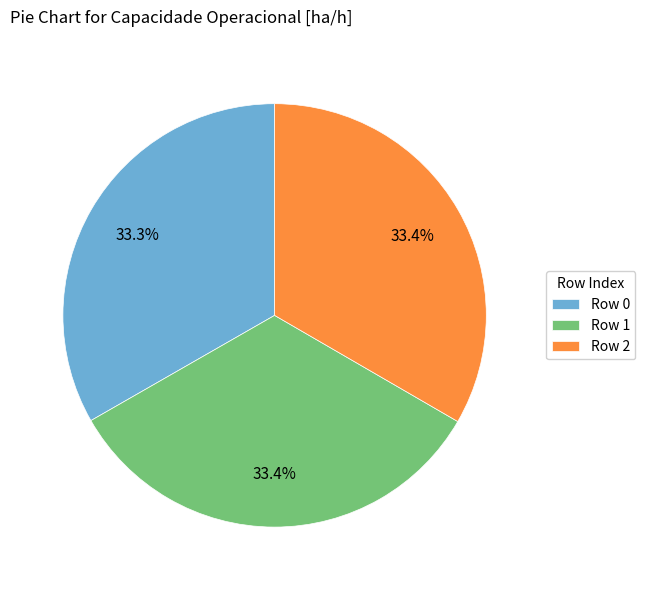

What percentage is NOT represented by Row 1?

66.6%